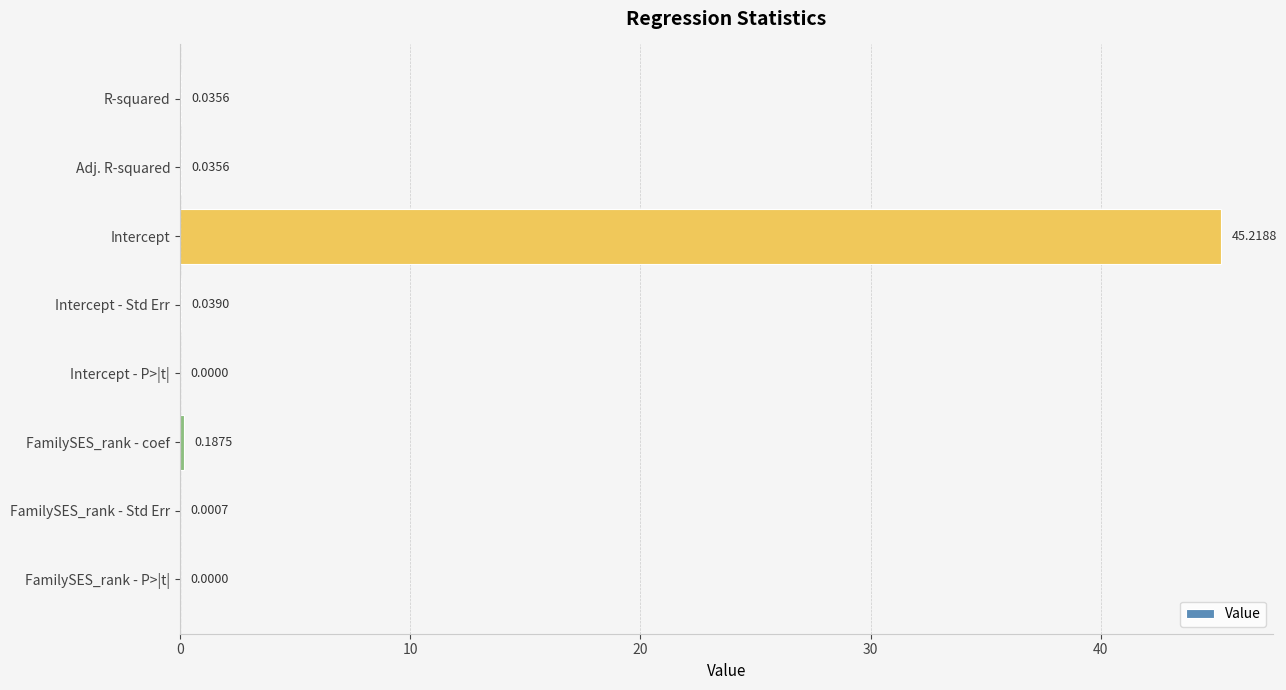

At which category does the chart reach its peak across all series?

Intercept